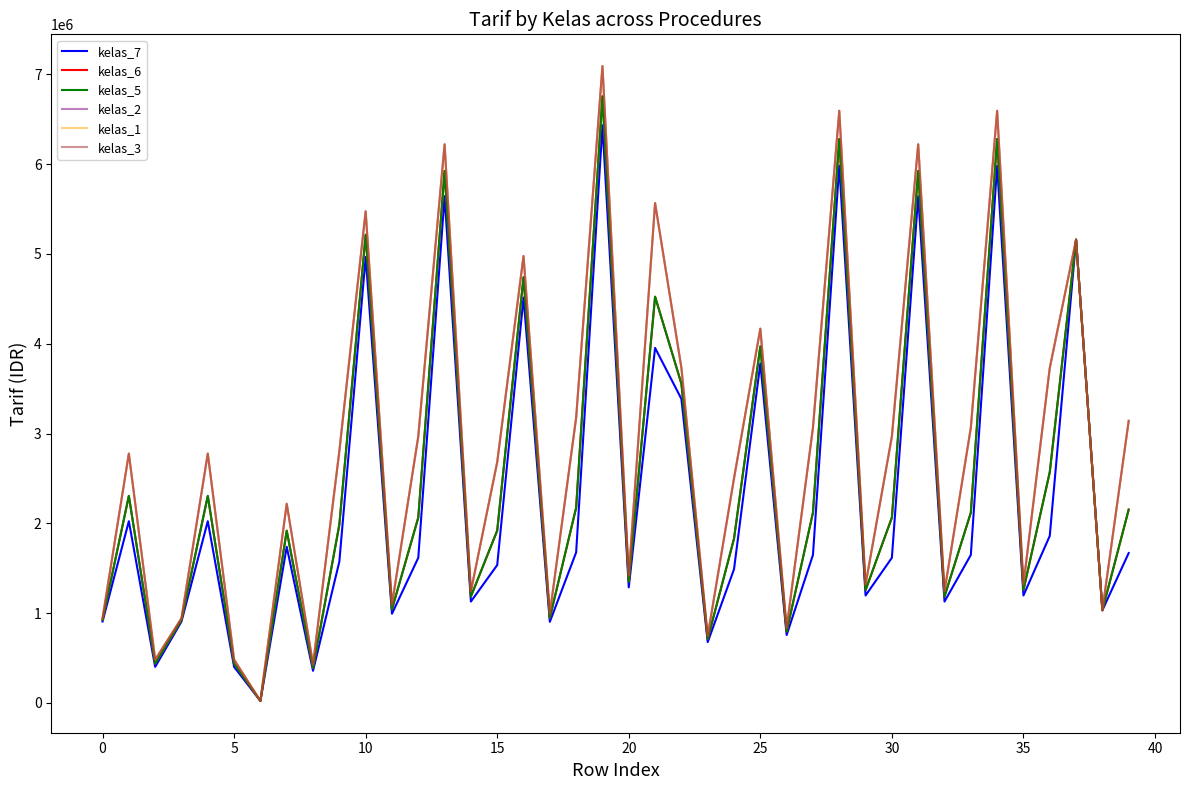

Does the chart have visible grid lines?

No